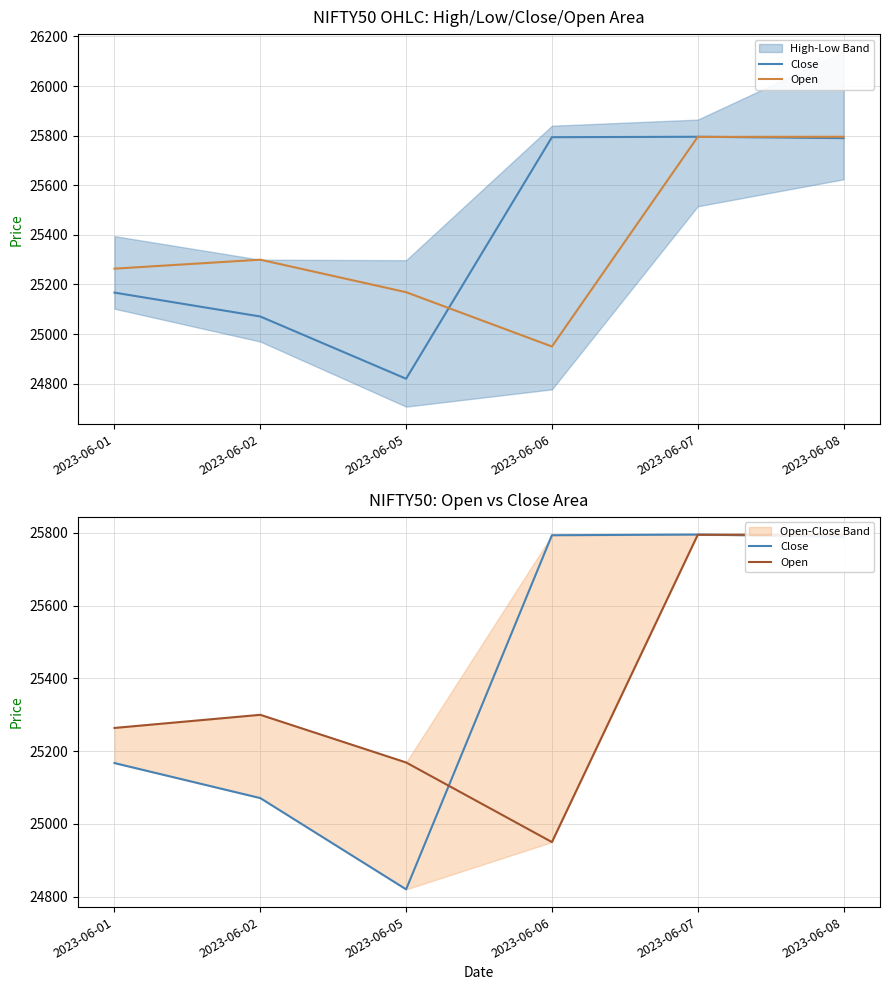

How many interior local valleys does the Close series have?

1